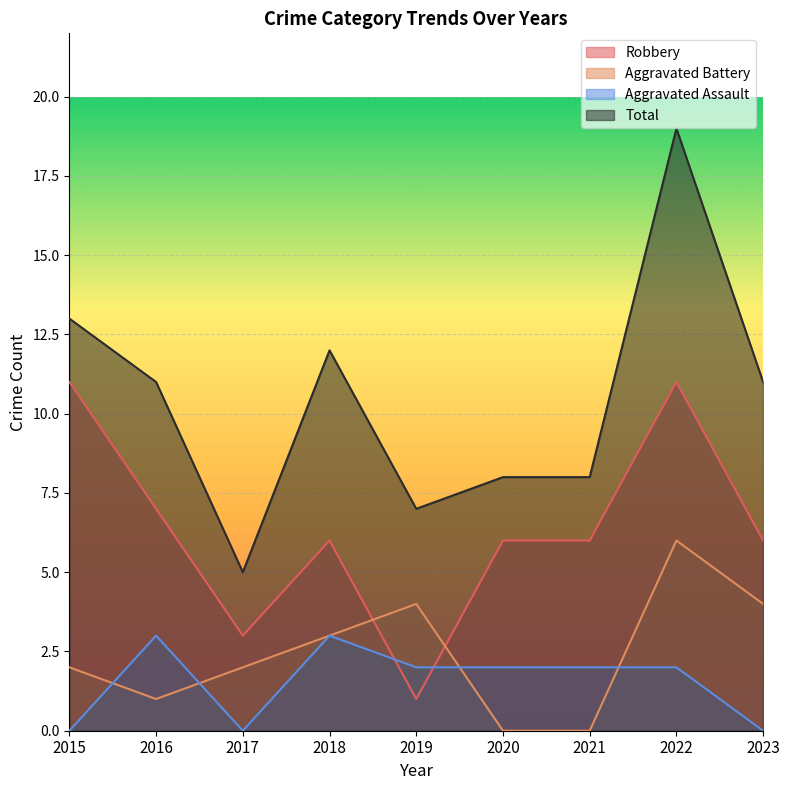

Is the value of Aggravated Assault at 2023 greater than the value of Aggravated Battery at 2019?

No